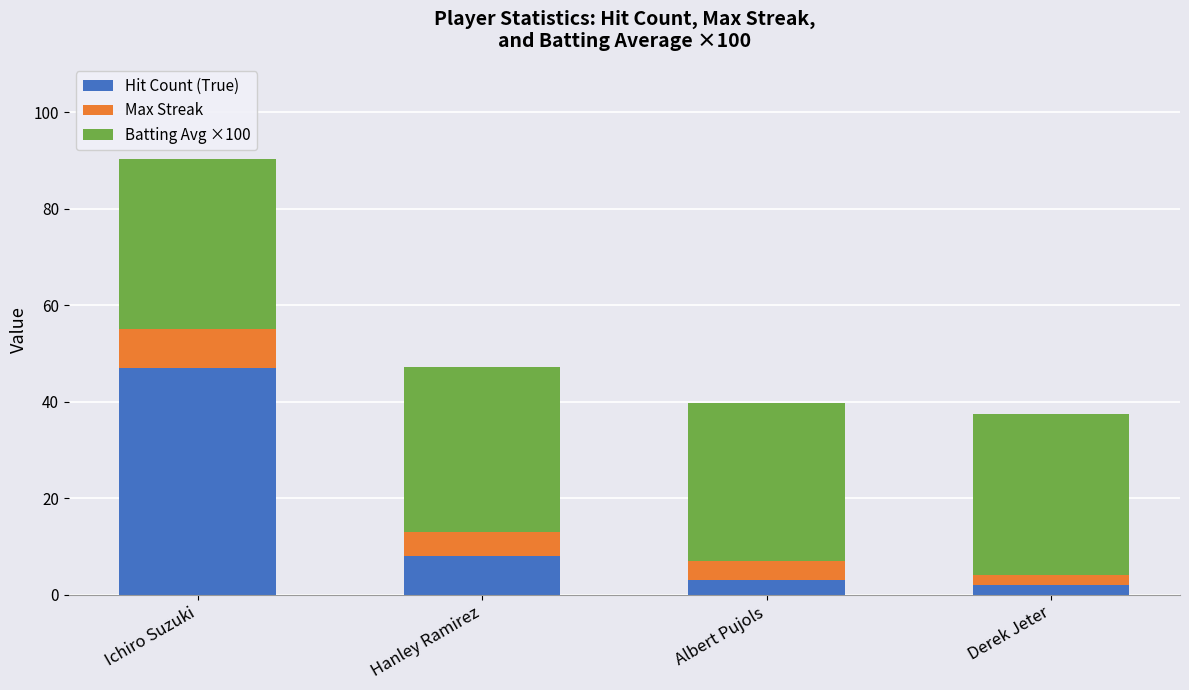

What is the difference between the second highest and minimum values in the Hit Count (True) series?

6.0